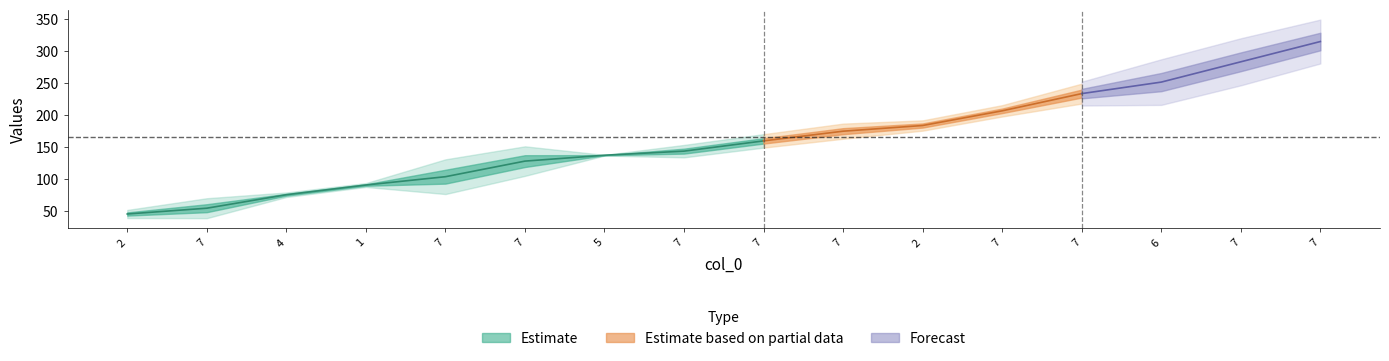

What is the label of the 8th point from the left?

7